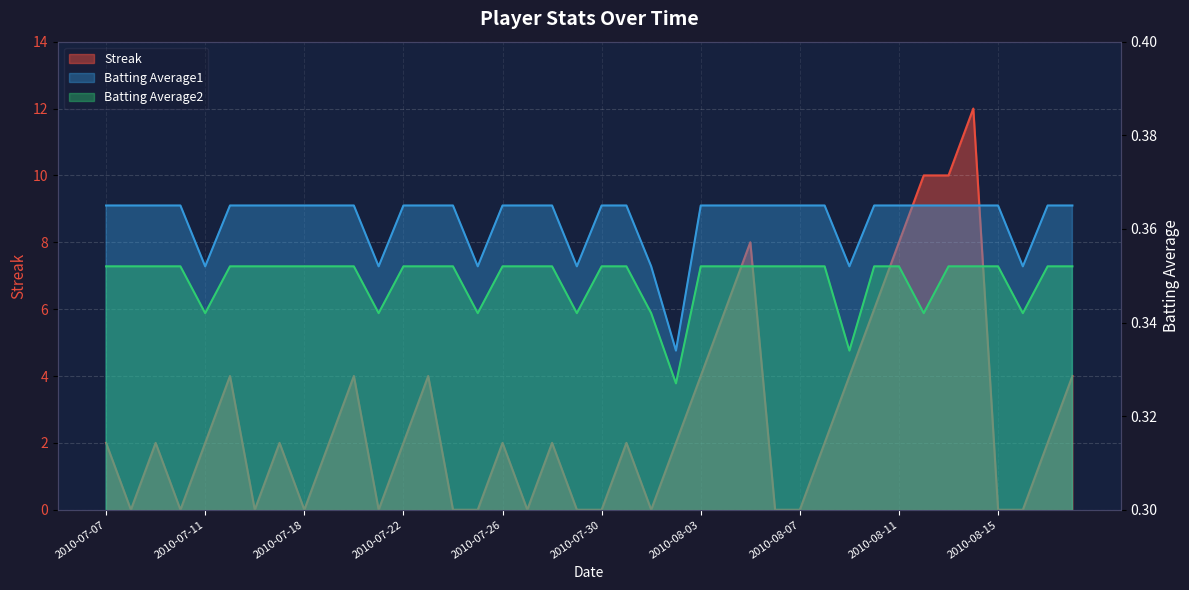

Reading right to left, list all the values displayed in this chart.

Streak: 2010-08-18=4.0	2010-08-17=2.0	2010-08-16=0.0	2010-08-15=0.0	2010-08-14=12.0	2010-08-13=10.0	2010-08-12=10.0	2010-08-11=8.0	2010-08-10=6.0	2010-08-09=4.0	2010-08-08=2.0	2010-08-07=0.0	2010-08-06=0.0	2010-08-05=8.0	2010-08-04=6.0	2010-08-03=4.0	2010-08-02=2.0	2010-08-01=0.0	2010-07-31=2.0	2010-07-30=0.0	2010-07-29=0.0	2010-07-28=2.0	2010-07-27=0.0	2010-07-26=2.0	2010-07-25=0.0	2010-07-24=0.0	2010-07-23=4.0	2010-07-22=2.0	2010-07-21=0.0	2010-07-20=4.0	2010-07-19=2.0	2010-07-18=0.0	2010-07-17=2.0	2010-07-16=0.0	2010-07-15=4.0	2010-07-11=2.0	2010-07-10=0.0	2010-07-09=2.0	2010-07-08=0.0	2010-07-07=2.0
Batting Average1: 2010-08-18=0.4	2010-08-17=0.4	2010-08-16=0.4	2010-08-15=0.4	2010-08-14=0.4	2010-08-13=0.4	2010-08-12=0.4	2010-08-11=0.4	2010-08-10=0.4	2010-08-09=0.4	2010-08-08=0.4	2010-08-07=0.4	2010-08-06=0.4	2010-08-05=0.4	2010-08-04=0.4	2010-08-03=0.4	2010-08-02=0.3	2010-08-01=0.4	2010-07-31=0.4	2010-07-30=0.4	2010-07-29=0.4	2010-07-28=0.4	2010-07-27=0.4	2010-07-26=0.4	2010-07-25=0.4	2010-07-24=0.4	2010-07-23=0.4	2010-07-22=0.4	2010-07-21=0.4	2010-07-20=0.4	2010-07-19=0.4	2010-07-18=0.4	2010-07-17=0.4	2010-07-16=0.4	2010-07-15=0.4	2010-07-11=0.4	2010-07-10=0.4	2010-07-09=0.4	2010-07-08=0.4	2010-07-07=0.4
Batting Average2: 2010-08-18=0.4	2010-08-17=0.4	2010-08-16=0.3	2010-08-15=0.4	2010-08-14=0.4	2010-08-13=0.4	2010-08-12=0.3	2010-08-11=0.4	2010-08-10=0.4	2010-08-09=0.3	2010-08-08=0.4	2010-08-07=0.4	2010-08-06=0.4	2010-08-05=0.4	2010-08-04=0.4	2010-08-03=0.4	2010-08-02=0.3	2010-08-01=0.3	2010-07-31=0.4	2010-07-30=0.4	2010-07-29=0.3	2010-07-28=0.4	2010-07-27=0.4	2010-07-26=0.4	2010-07-25=0.3	2010-07-24=0.4	2010-07-23=0.4	2010-07-22=0.4	2010-07-21=0.3	2010-07-20=0.4	2010-07-19=0.4	2010-07-18=0.4	2010-07-17=0.4	2010-07-16=0.4	2010-07-15=0.4	2010-07-11=0.3	2010-07-10=0.4	2010-07-09=0.4	2010-07-08=0.4	2010-07-07=0.4